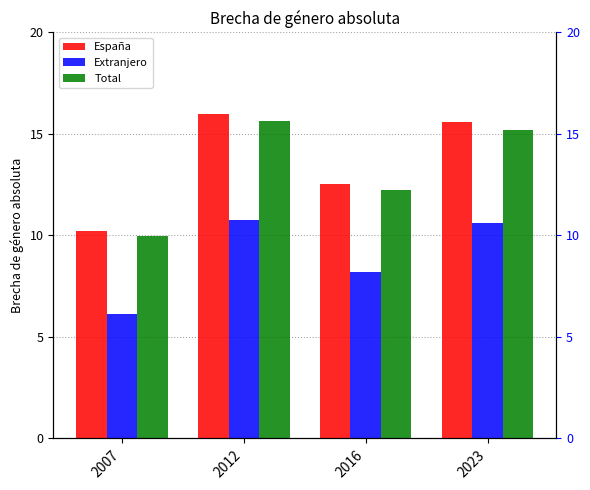

How many data points in Total are less than 15?

2